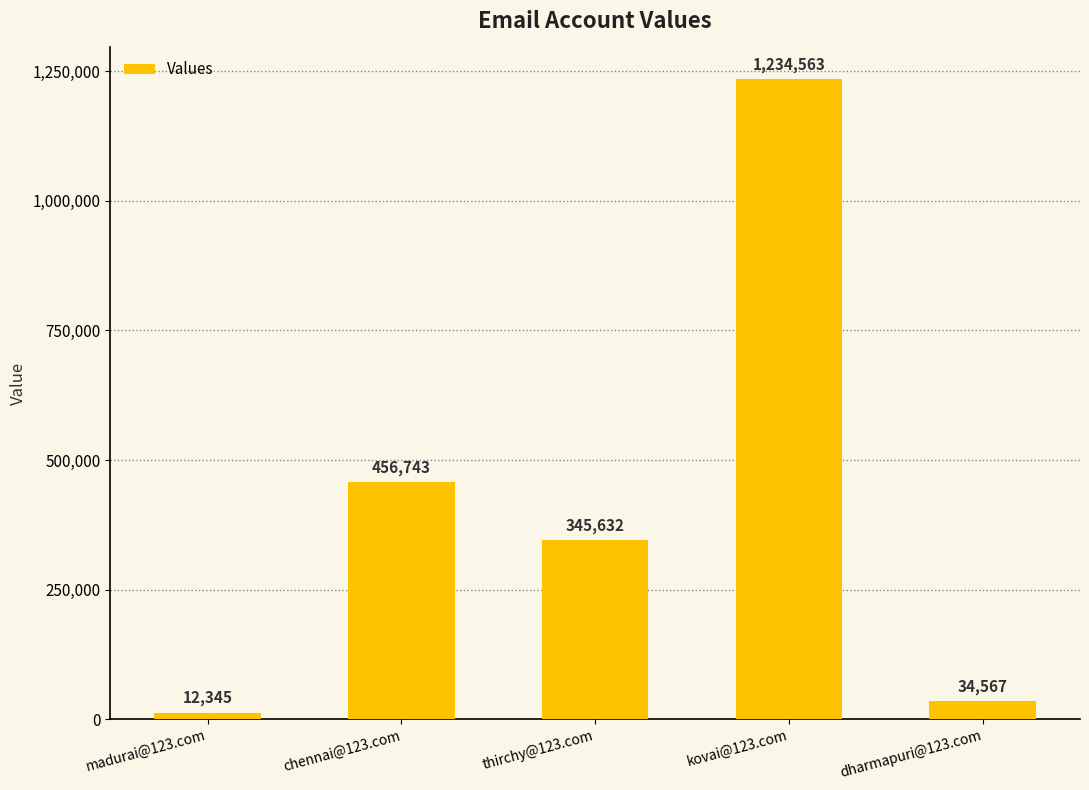

At which label does the data first exceed 345632?

chennai@123.com